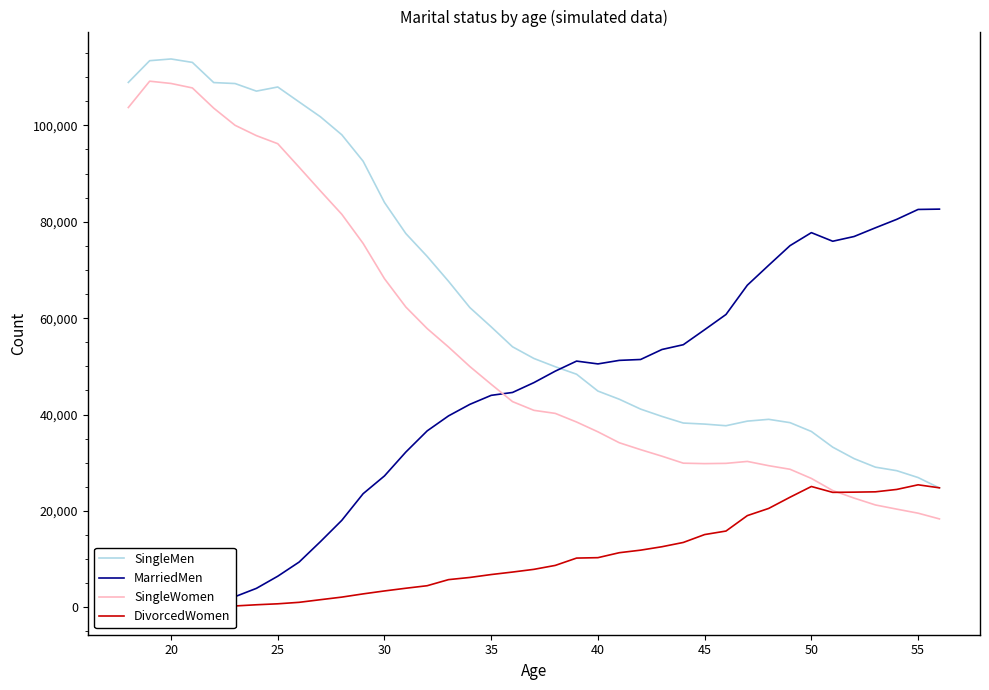

Rank the series by their average value, from highest to lowest.

SingleMen, SingleWomen, MarriedMen, DivorcedWomen